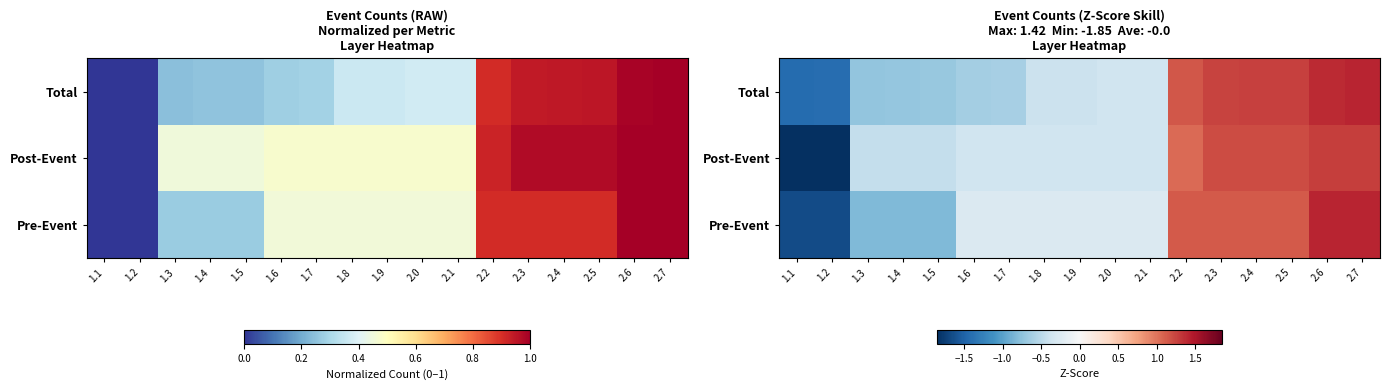

At which category is the sum across all series the highest?

2.7